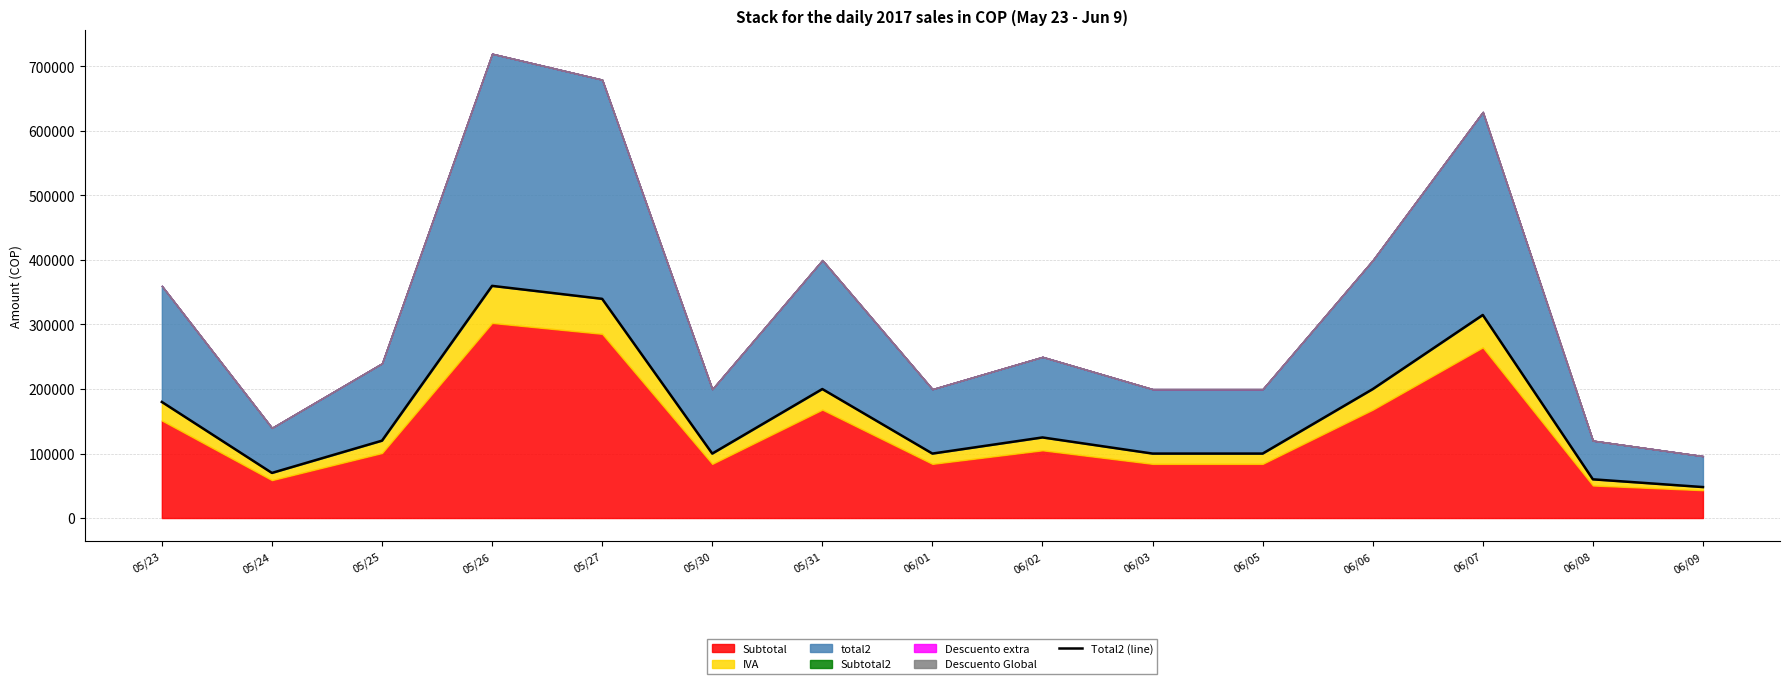

What is the change in value from 06/05 to 06/07?

+214800